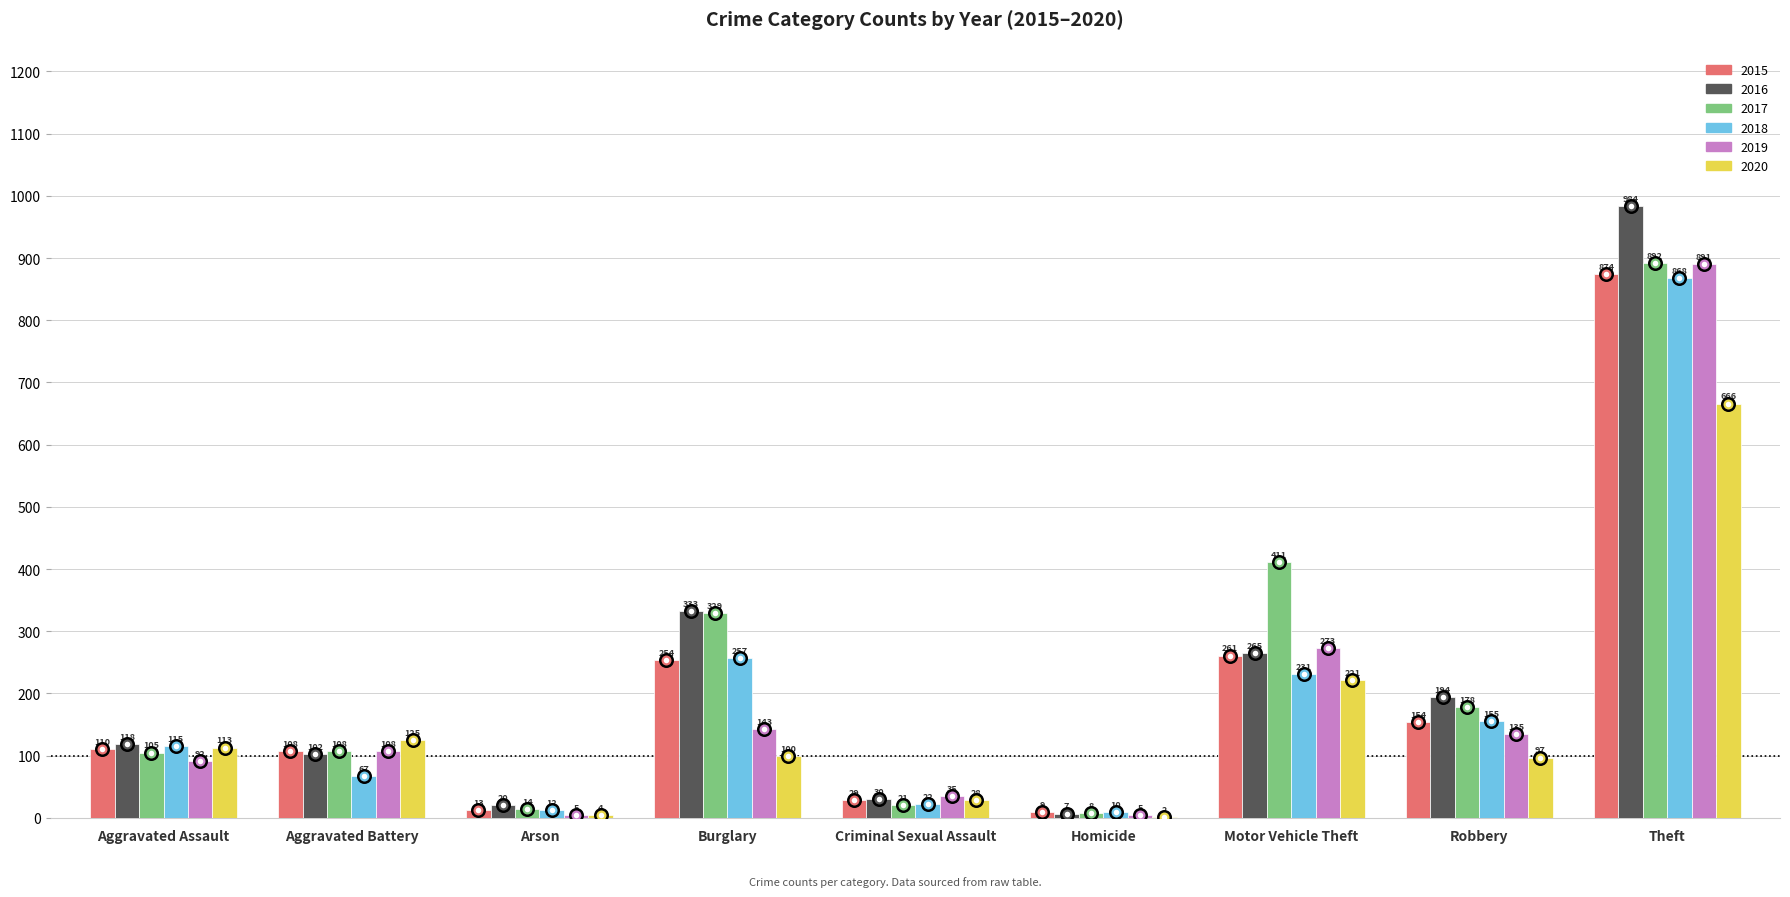

Does the chart contain stacked bars?

No